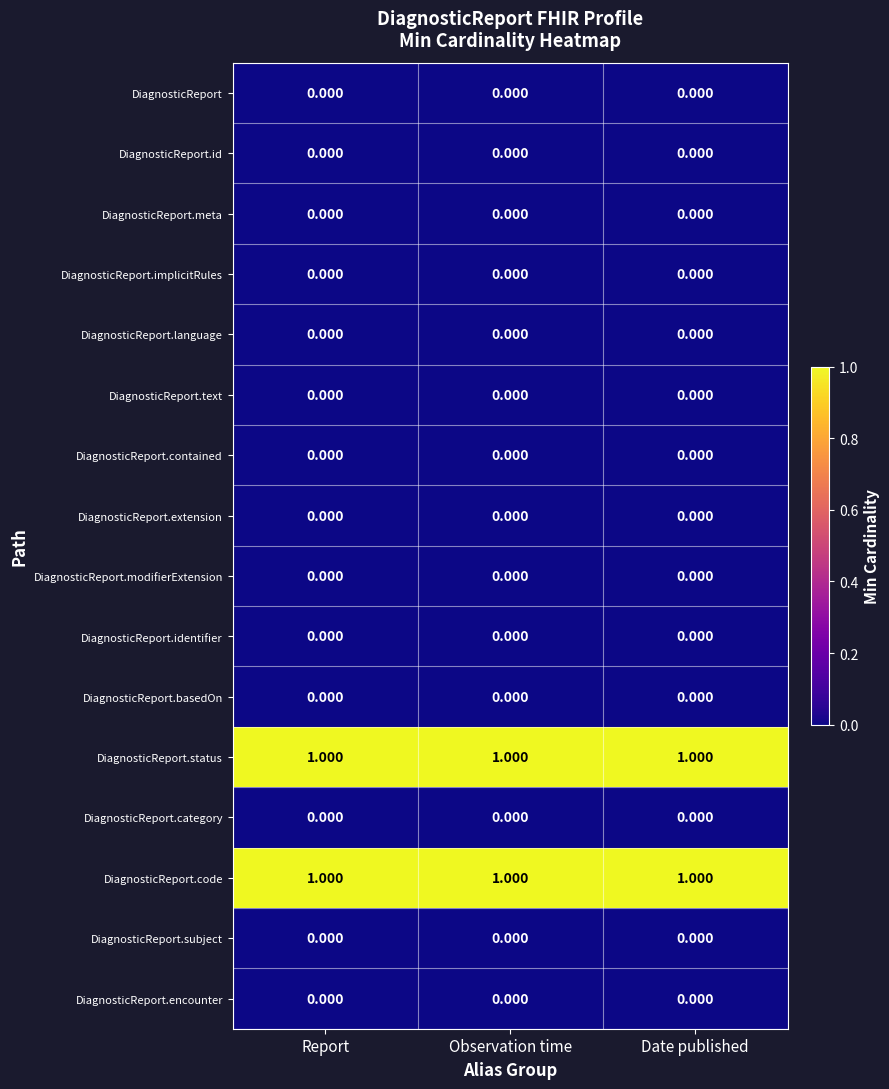

What is the total value across all series at Date published?

2